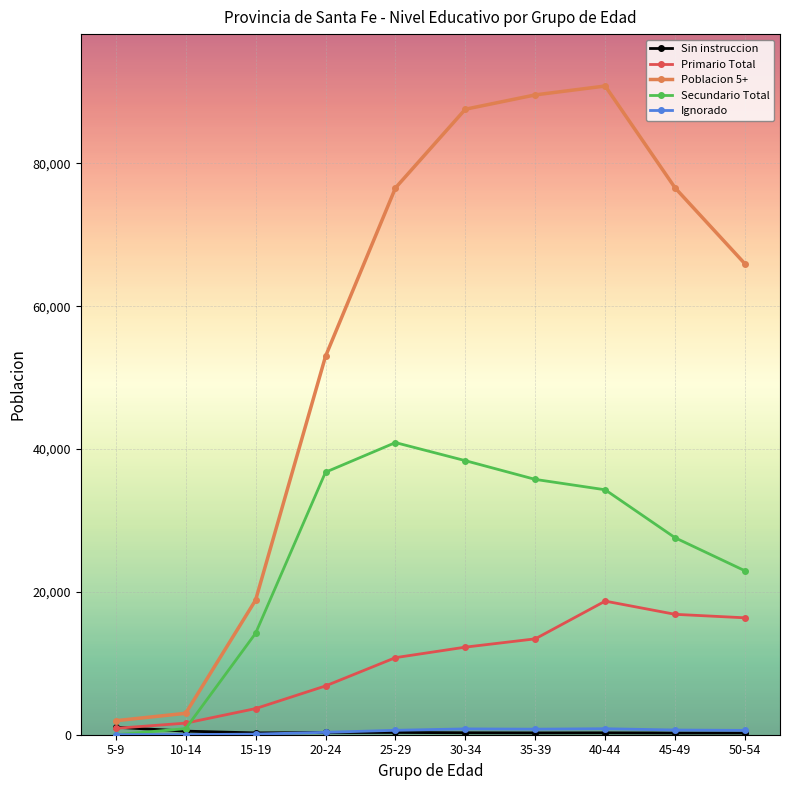

Is this an area chart (filled region under the line)?

No